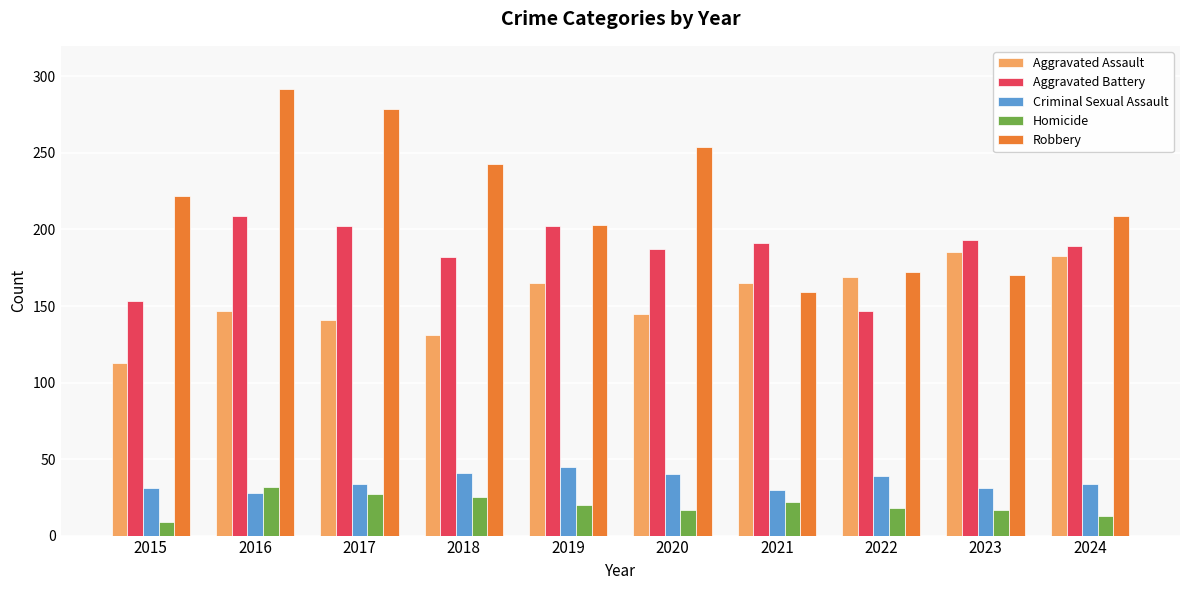

Which category has the highest value in the Aggravated Battery series?

2016